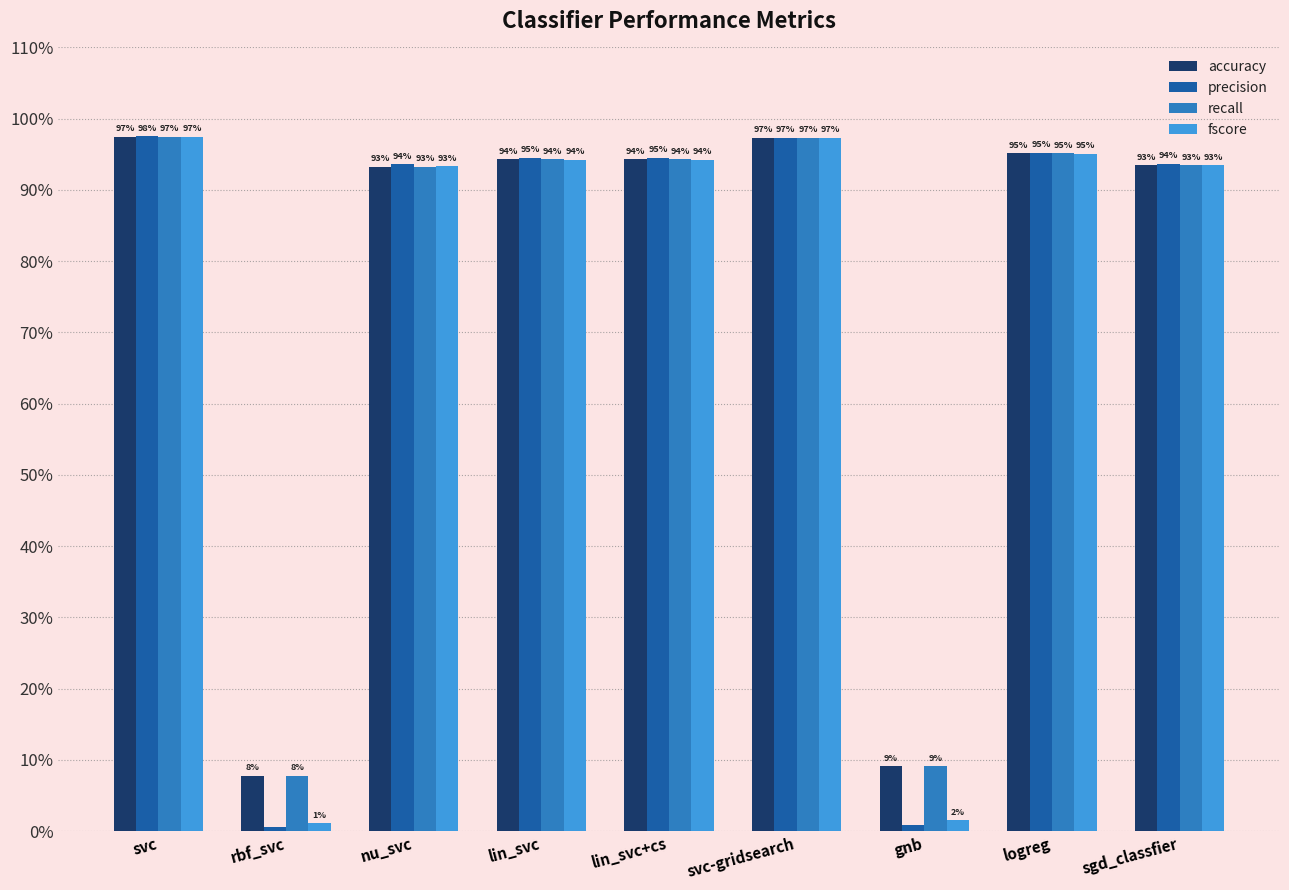

What is the average value of the recall series?

0.8